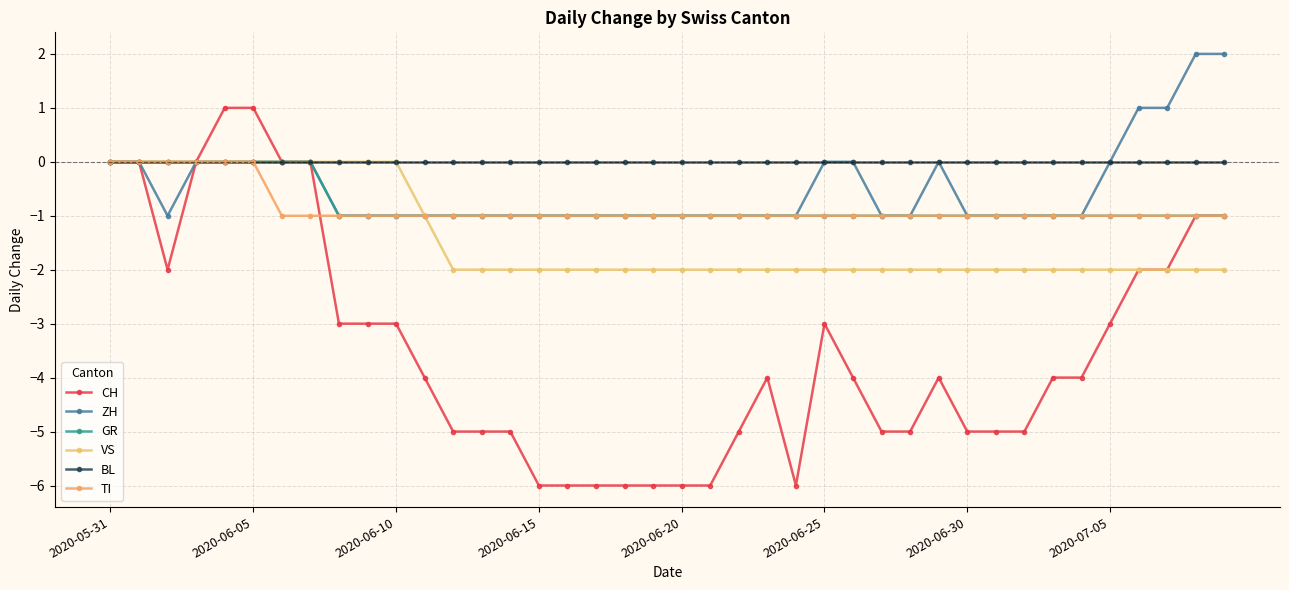

True or false: CH has more than 2 interior local peaks.

True